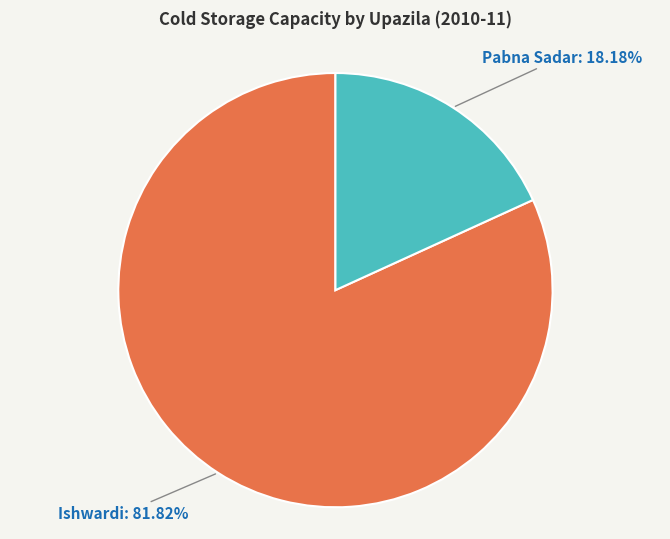

Is there a majority slice in this chart?

Yes